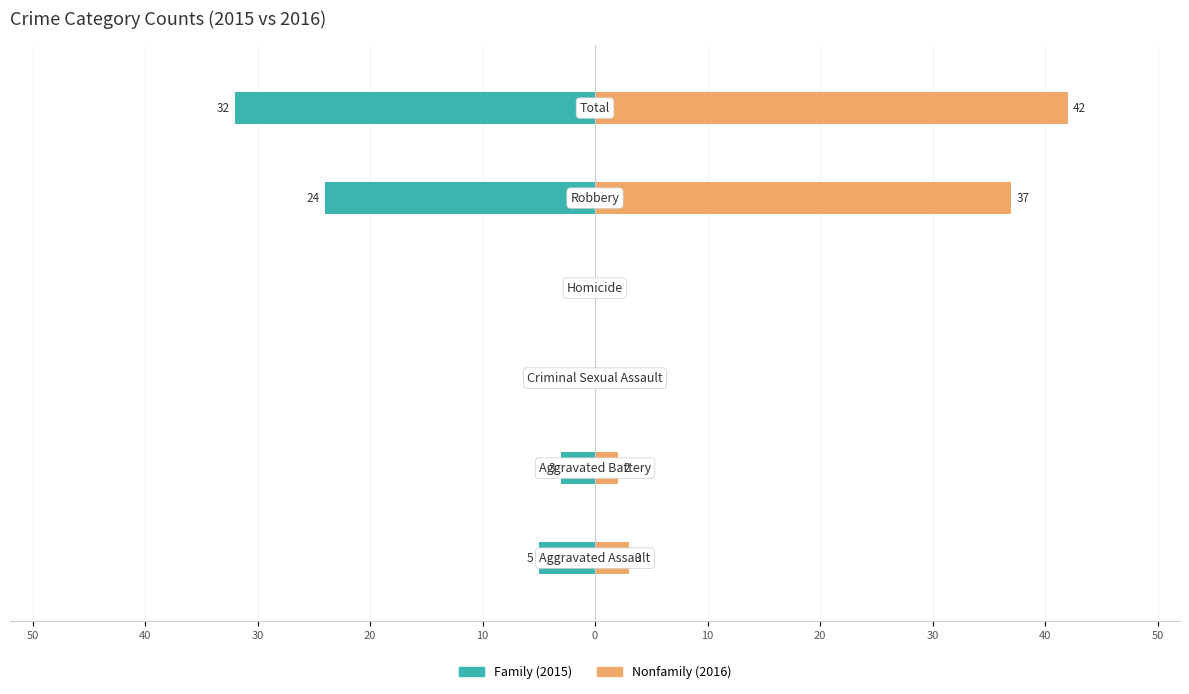

Reading left to right, what are all the values shown in this chart?

Family: -5	-3	0	0	-24	-32
Nonfamily: 3	2	0	0	37	42